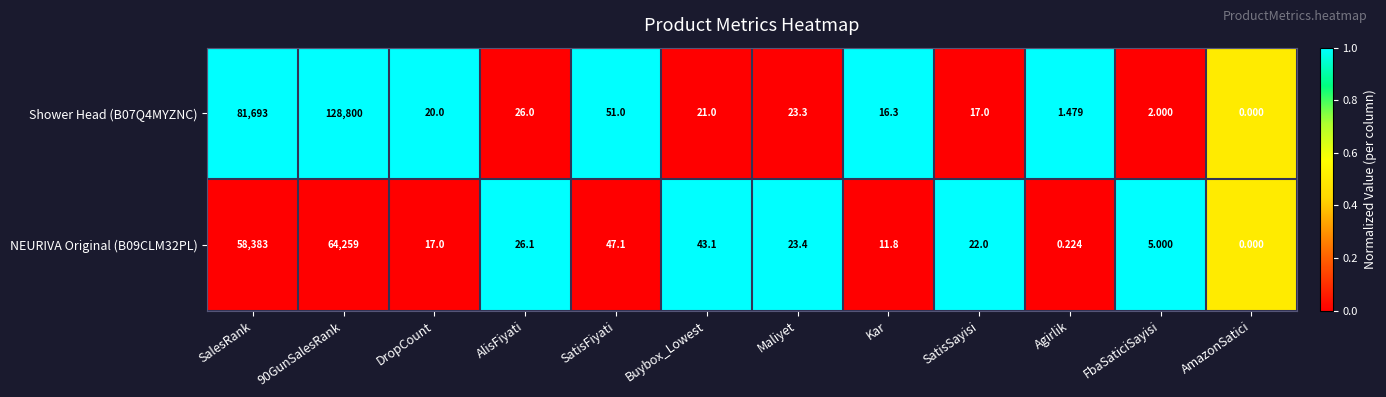

At which label does NEURIVA Original (B09CLM32PL) first exceed 23?

SalesRank